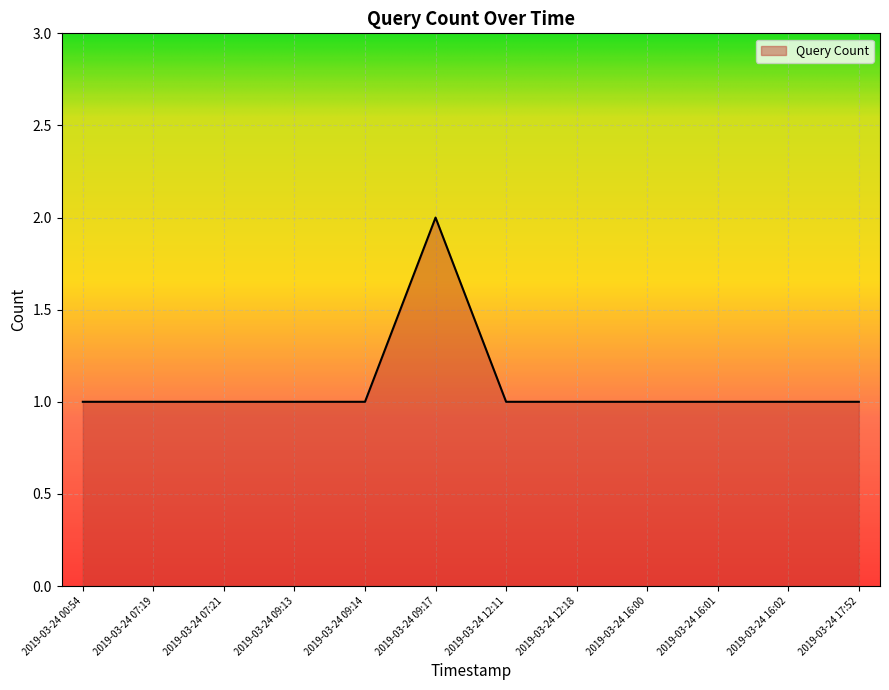

True or false: the data shows 1 at 2019-03-24 00:54.

True